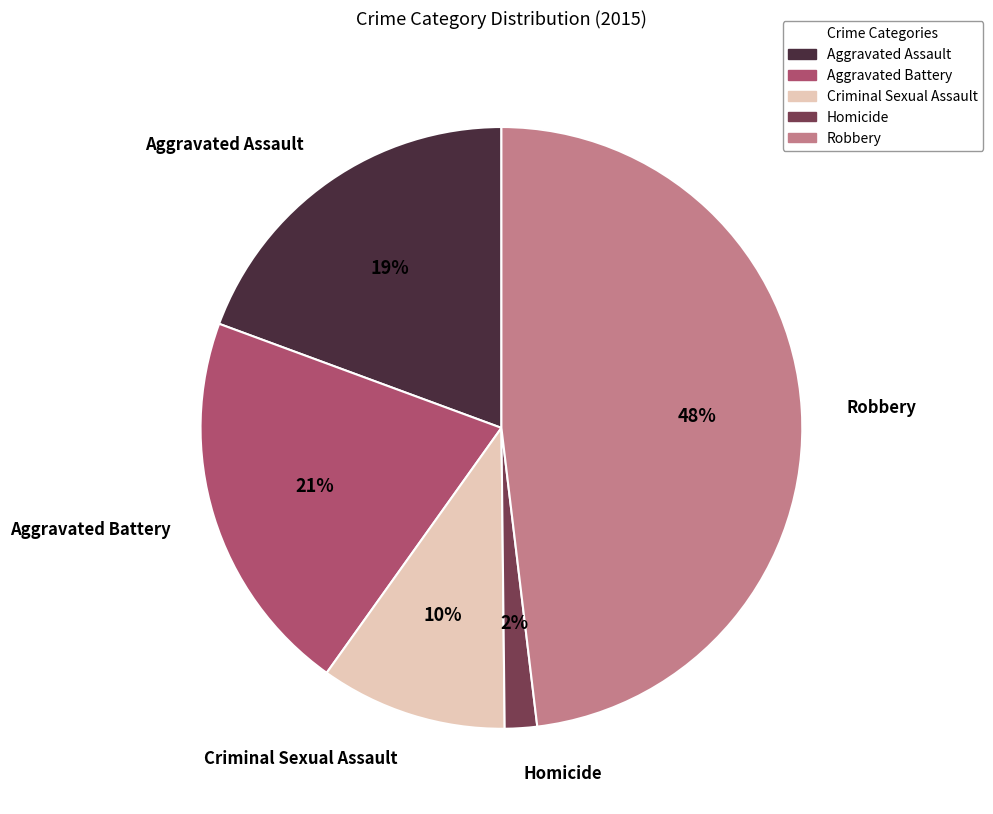

What is the largest slice in the pie chart?

Robbery